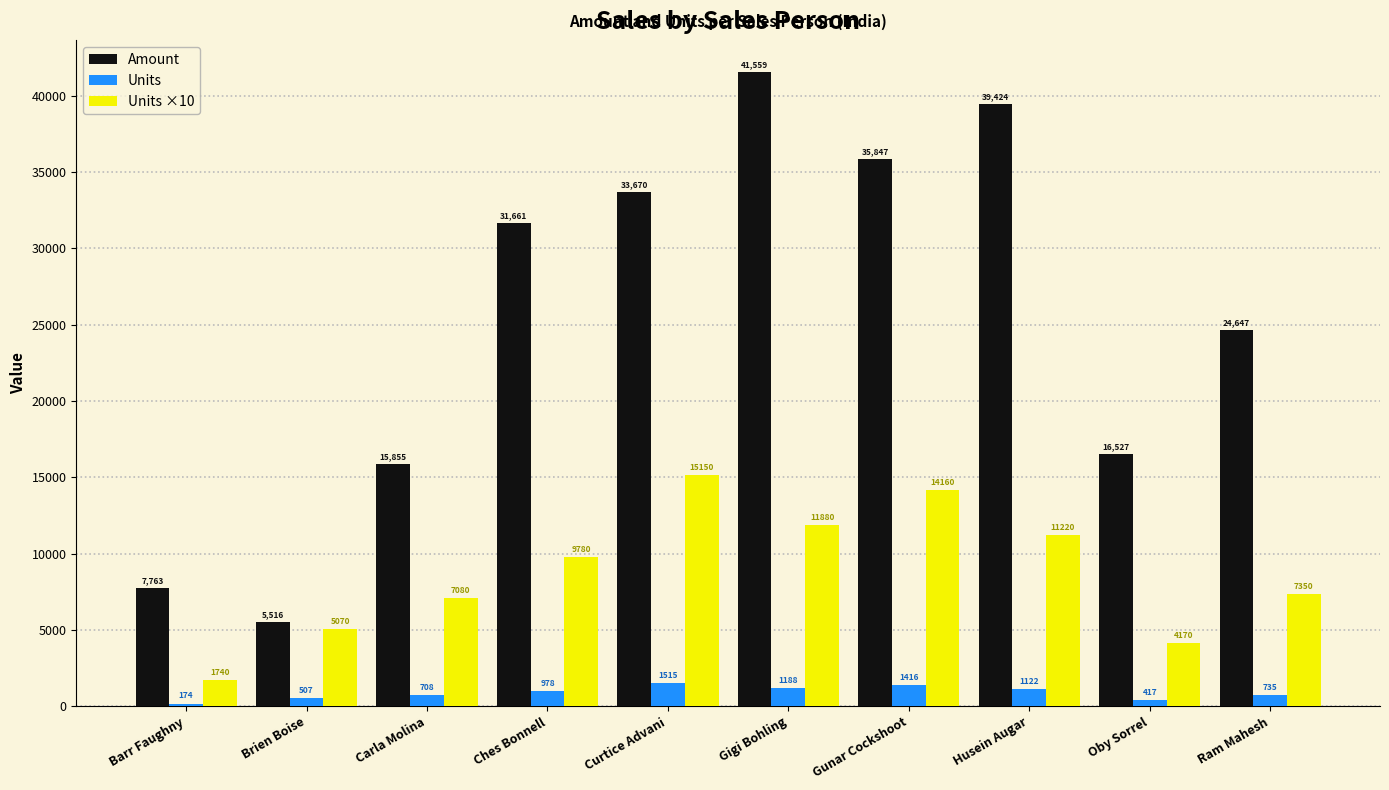

Rank the categories by Units ×10 value from highest to lowest.

Curtice Advani, Gunar Cockshoot, Gigi Bohling, Husein Augar, Ches Bonnell, Ram Mahesh, Carla Molina, Brien Boise, Oby Sorrel, Barr Faughny